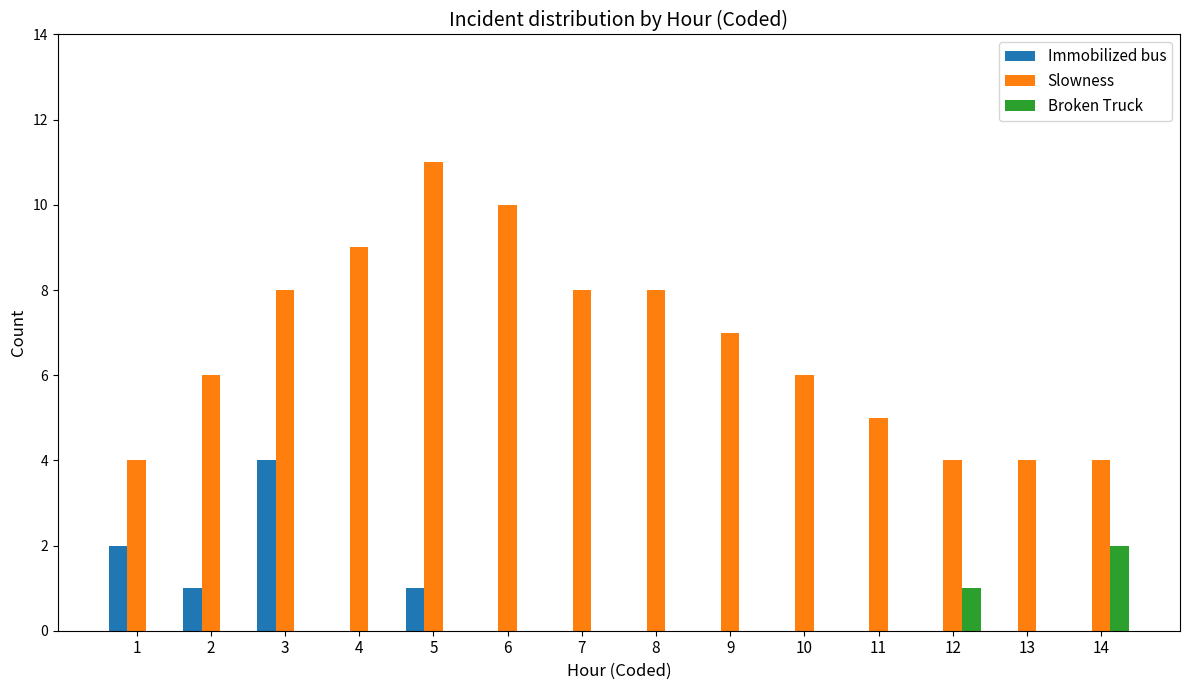

Which series has the largest total across all categories?

Slowness